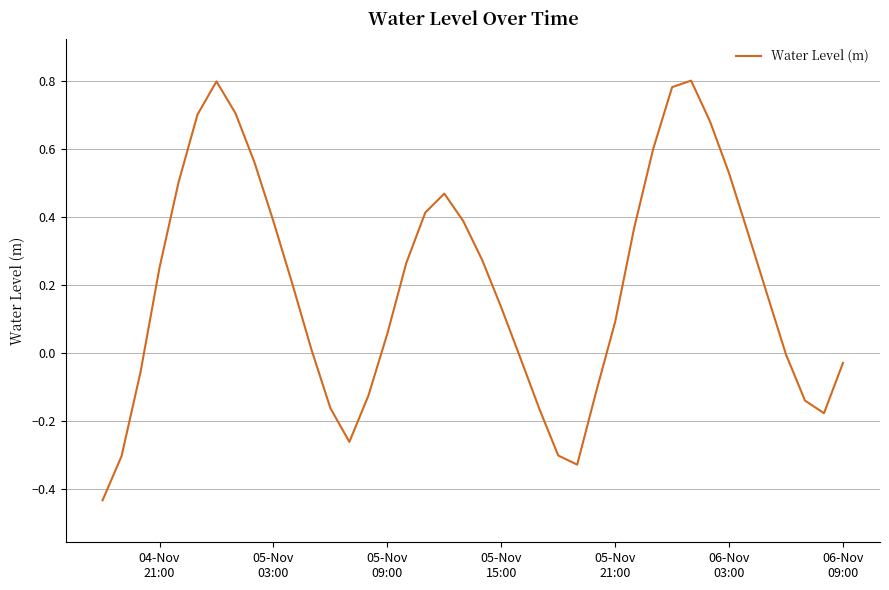

What is the difference between the maximum and minimum values?

1.2